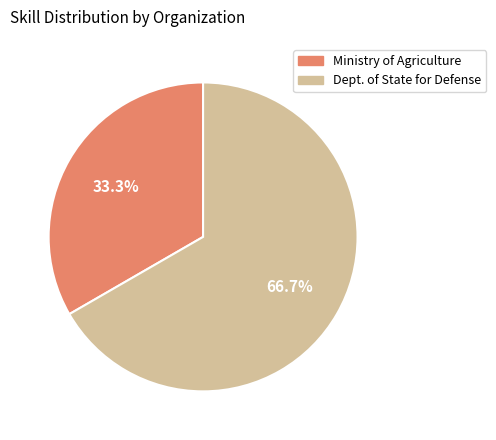

Is there any slice that represents more than half of the pie?

Yes